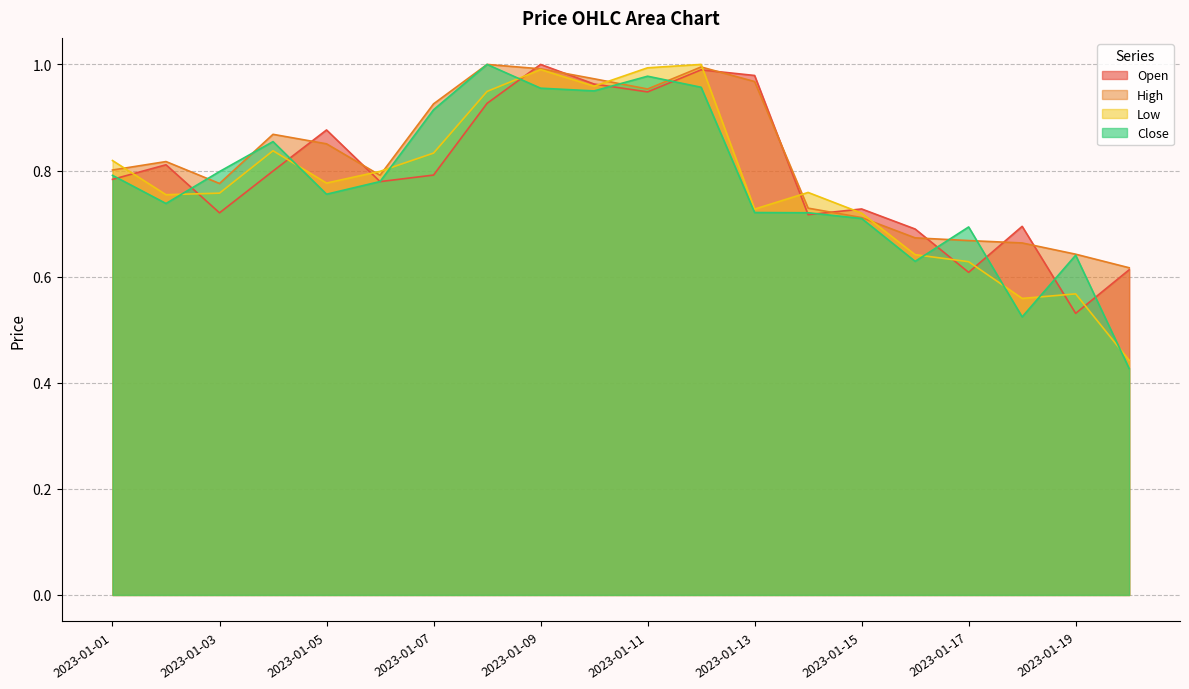

Reading left to right, transcribe all the data shown in this chart.

Open: 2023-01-01=0.8	2023-01-02=0.8	2023-01-03=0.7	2023-01-04=0.8	2023-01-05=0.9	2023-01-06=0.8	2023-01-07=0.8	2023-01-08=0.9	2023-01-09=1.0	2023-01-10=1.0	2023-01-11=0.9	2023-01-12=1.0	2023-01-13=1.0	2023-01-14=0.7	2023-01-15=0.7	2023-01-16=0.7	2023-01-17=0.6	2023-01-18=0.7	2023-01-19=0.5	2023-01-20=0.6
High: 2023-01-01=0.8	2023-01-02=0.8	2023-01-03=0.8	2023-01-04=0.9	2023-01-05=0.9	2023-01-06=0.8	2023-01-07=0.9	2023-01-08=1.0	2023-01-09=1.0	2023-01-10=1.0	2023-01-11=1.0	2023-01-12=1.0	2023-01-13=1.0	2023-01-14=0.7	2023-01-15=0.7	2023-01-16=0.7	2023-01-17=0.7	2023-01-18=0.7	2023-01-19=0.6	2023-01-20=0.6
Low: 2023-01-01=0.8	2023-01-02=0.8	2023-01-03=0.8	2023-01-04=0.8	2023-01-05=0.8	2023-01-06=0.8	2023-01-07=0.8	2023-01-08=0.9	2023-01-09=1.0	2023-01-10=1.0	2023-01-11=1.0	2023-01-12=1.0	2023-01-13=0.7	2023-01-14=0.8	2023-01-15=0.7	2023-01-16=0.6	2023-01-17=0.6	2023-01-18=0.6	2023-01-19=0.6	2023-01-20=0.4
Close: 2023-01-01=0.8	2023-01-02=0.7	2023-01-03=0.8	2023-01-04=0.9	2023-01-05=0.8	2023-01-06=0.8	2023-01-07=0.9	2023-01-08=1.0	2023-01-09=1.0	2023-01-10=1.0	2023-01-11=1.0	2023-01-12=1.0	2023-01-13=0.7	2023-01-14=0.7	2023-01-15=0.7	2023-01-16=0.6	2023-01-17=0.7	2023-01-18=0.5	2023-01-19=0.6	2023-01-20=0.4